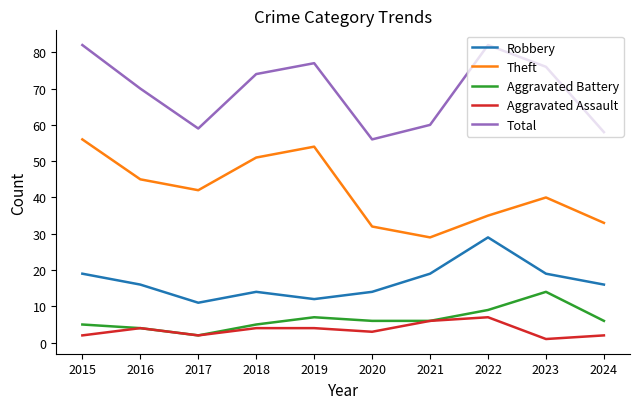

Reading left to right, transcribe all the data shown in this chart.

Robbery: 19	16	11	14	12	14	19	29	19	16
Theft: 56	45	42	51	54	32	29	35	40	33
Aggravated Battery: 5	4	2	5	7	6	6	9	14	6
Aggravated Assault: 2	4	2	4	4	3	6	7	1	2
Total: 82	70	59	74	77	56	60	82	76	58